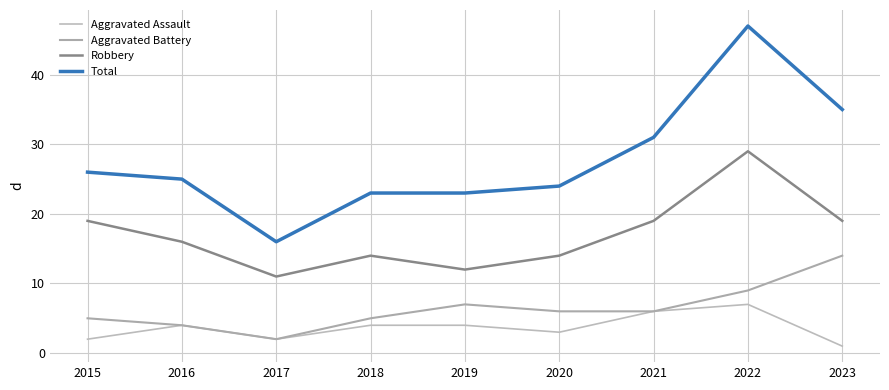

Does the chart display data point markers on the line(s)?

No